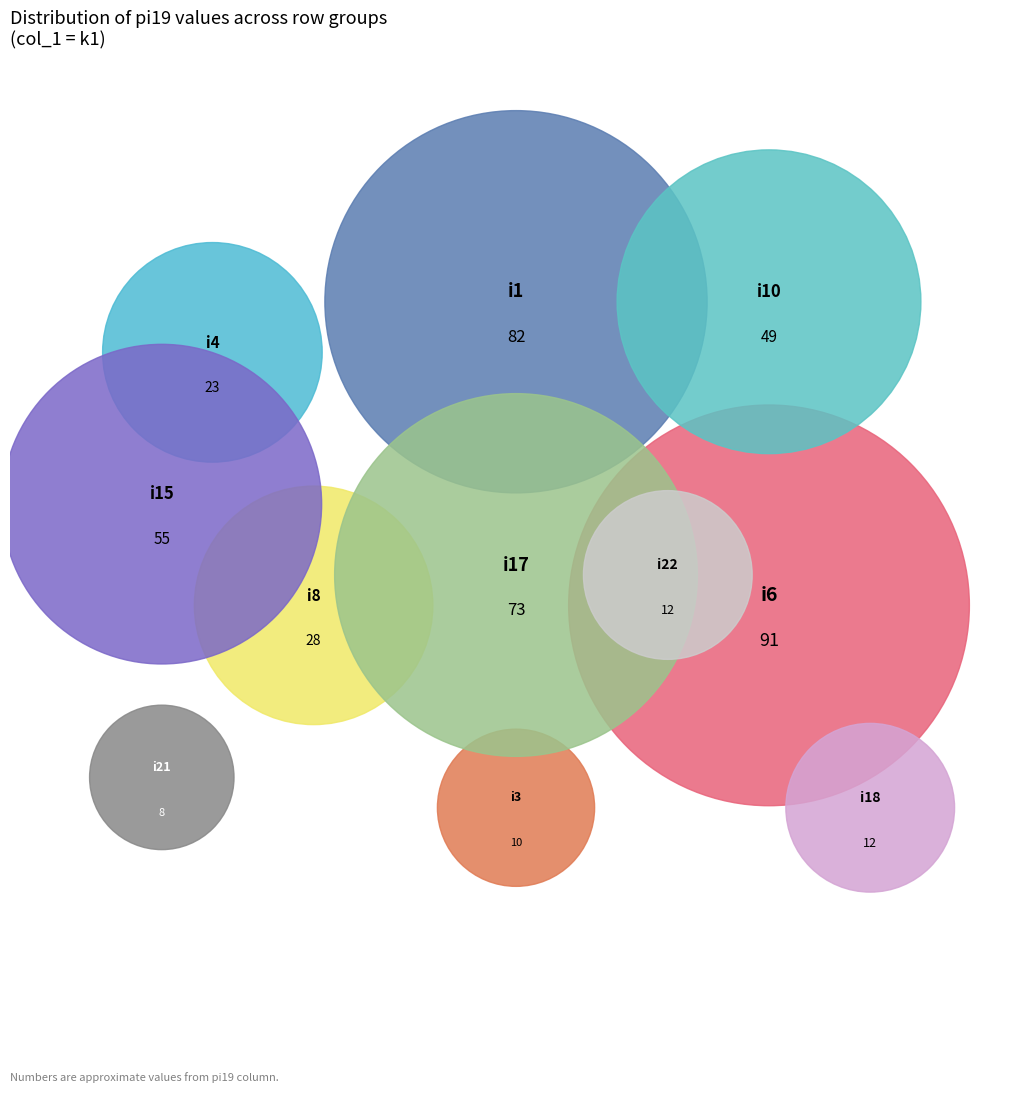

Which category has the biggest portion of the pie?

i6